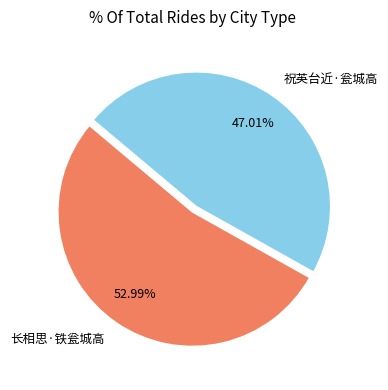

What is the largest slice in the pie chart?

长相思·铁瓮城高